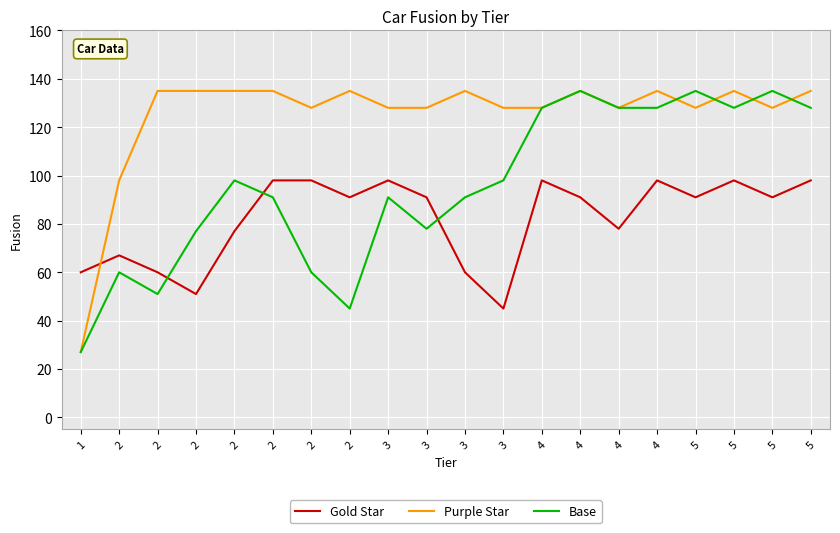

Is this an area chart (filled region under the line)?

No